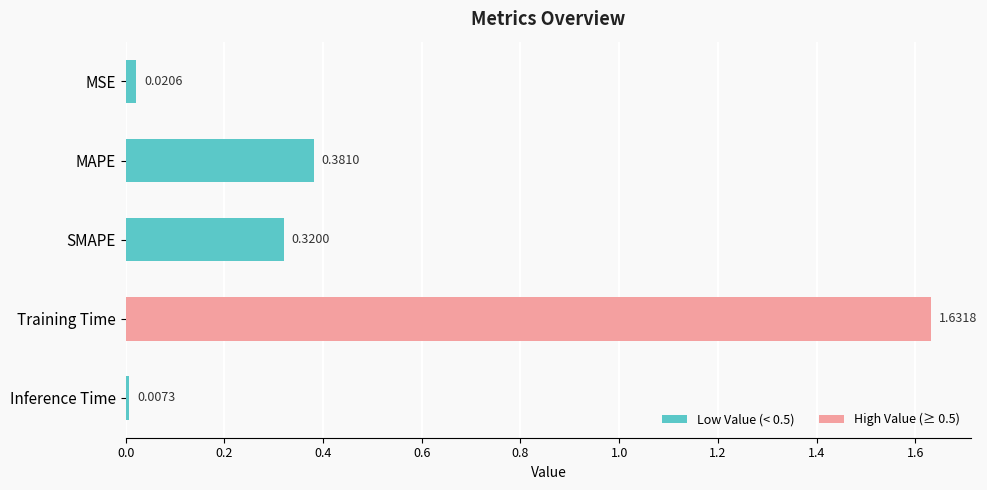

List the labels in order of value, largest first.

Training Time, MAPE, SMAPE, MSE, Inference Time